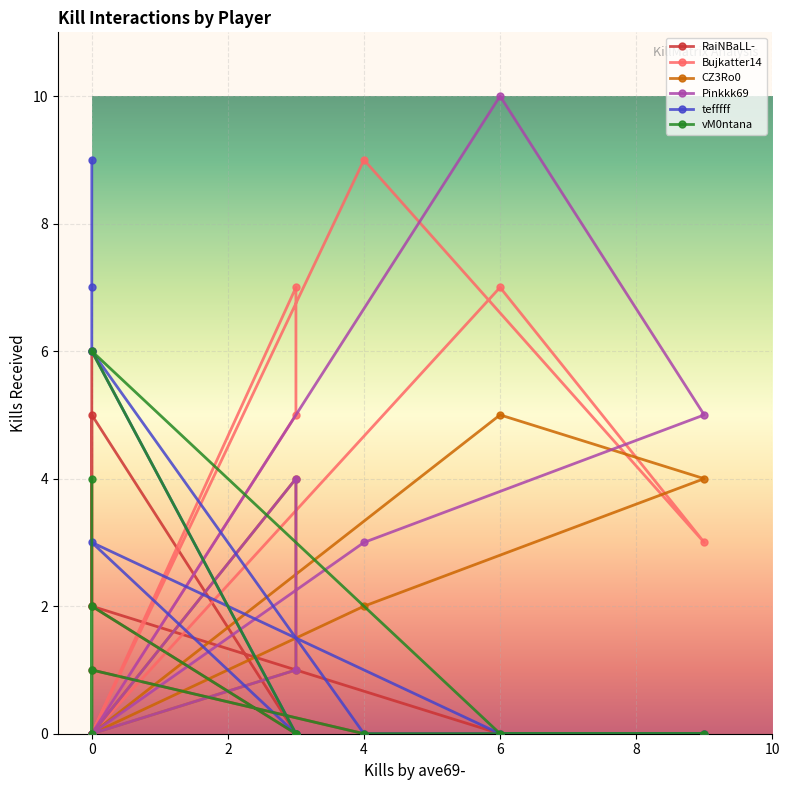

What is the approximate value of vM0ntana at 0?

6